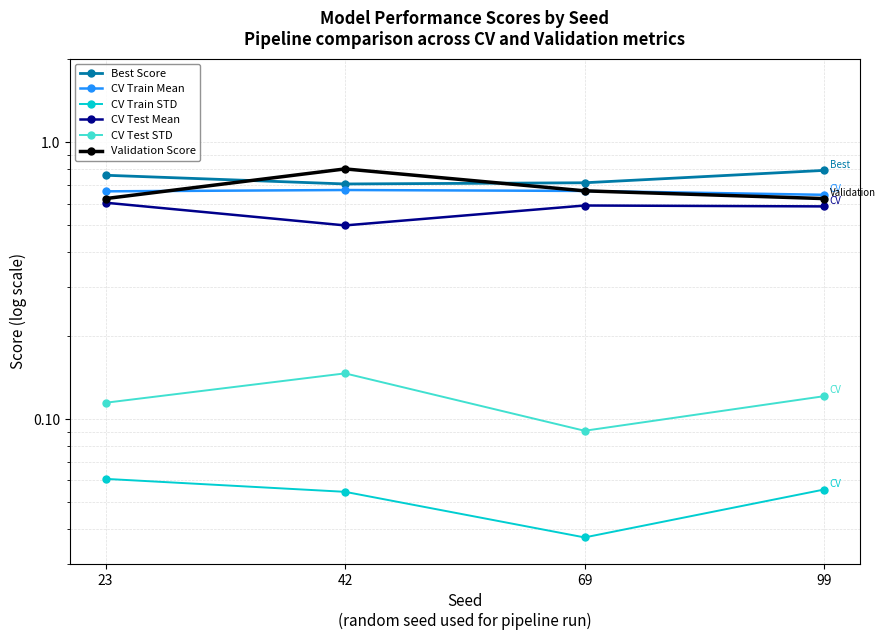

The value of CV Test Mean at 69 is 0.6. True or false?

True